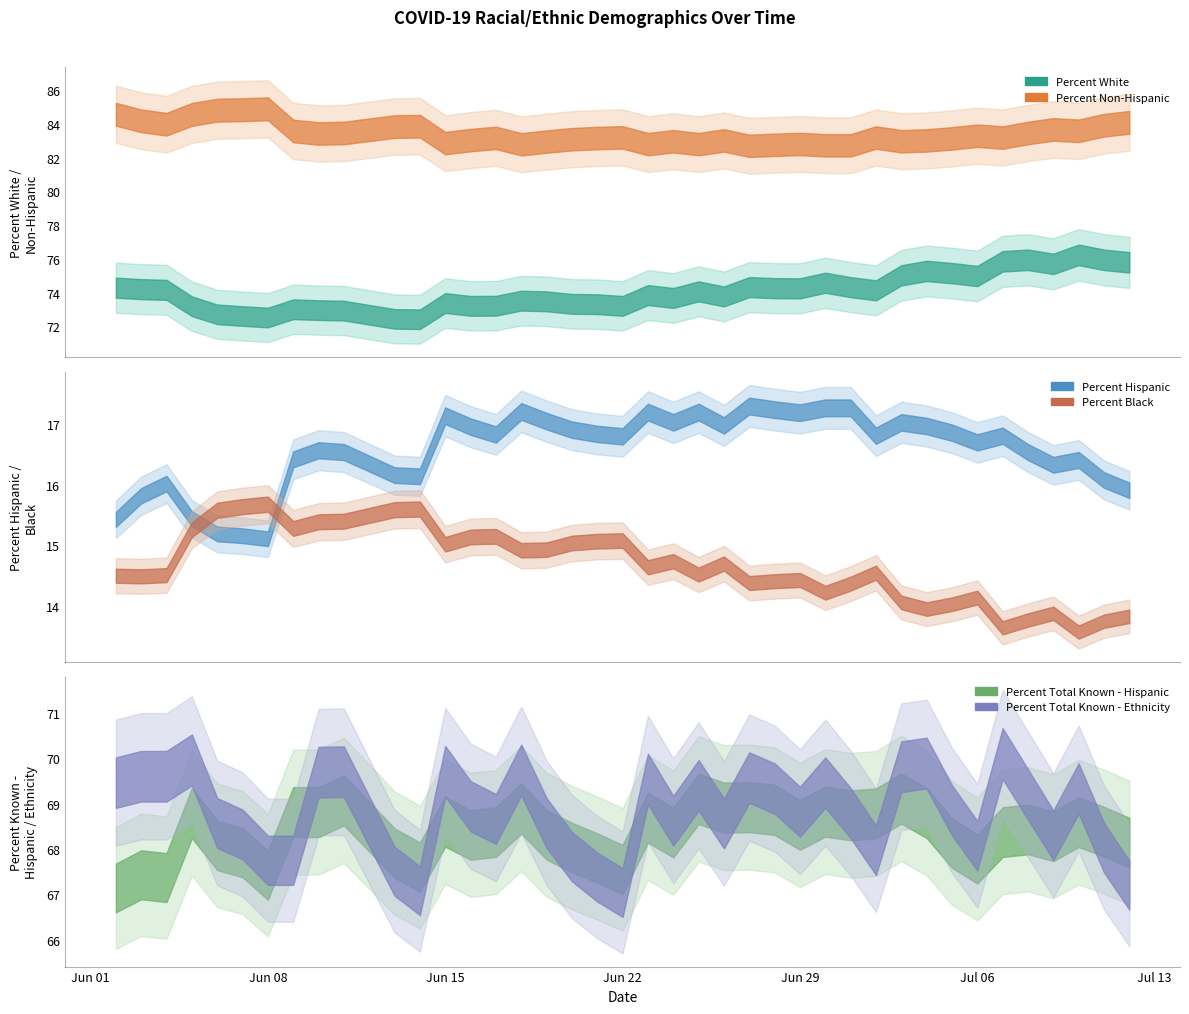

At 06/07/2020, list the series in order from largest to smallest.

Percent Non-Hispanic, Percent White, Percent Total Known - Ethnicity, Percent Total Known - Hispanic, Percent Black, Percent Hispanic